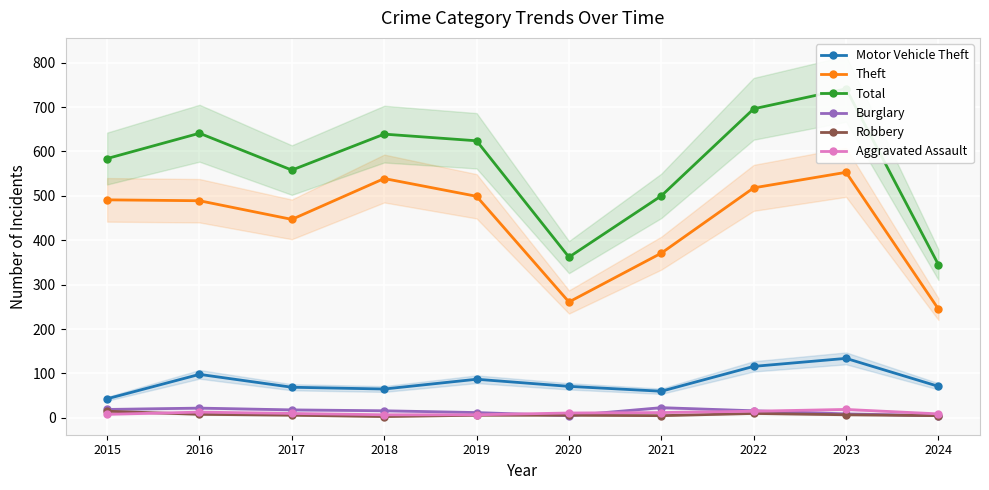

What is the value of the Robbery point at the 10th from the left?

5